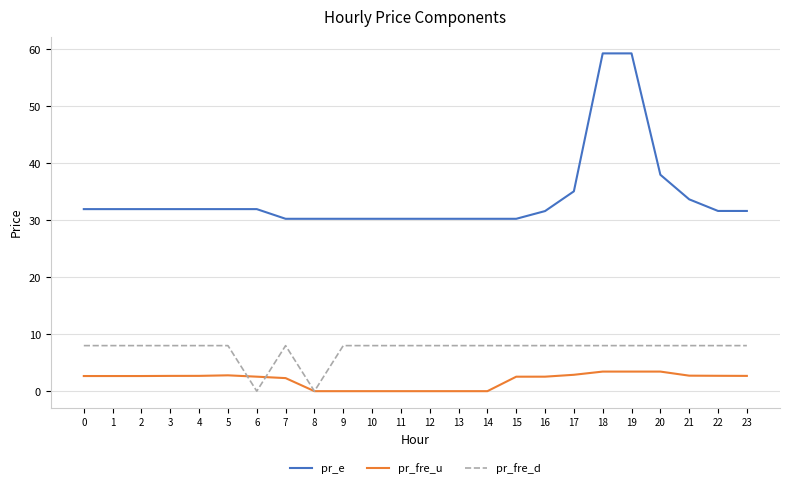

True or false: pr_fre_d and pr_e intersect in this chart.

False